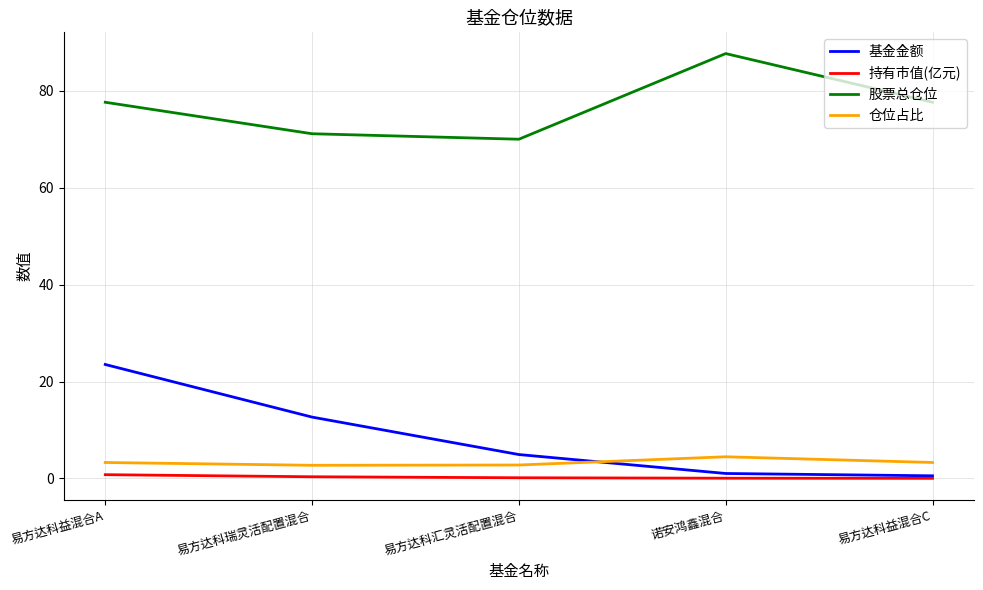

What are all the series names shown in the legend?

基金金额, 持有市值(亿元), 股票总仓位, 仓位占比